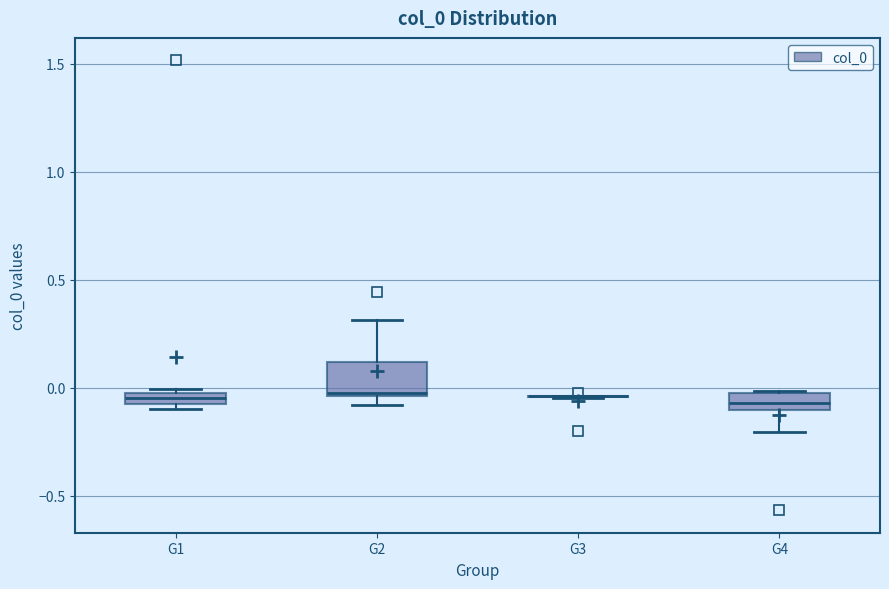

Which box is the tallest, from its lower edge to its upper edge?

G2